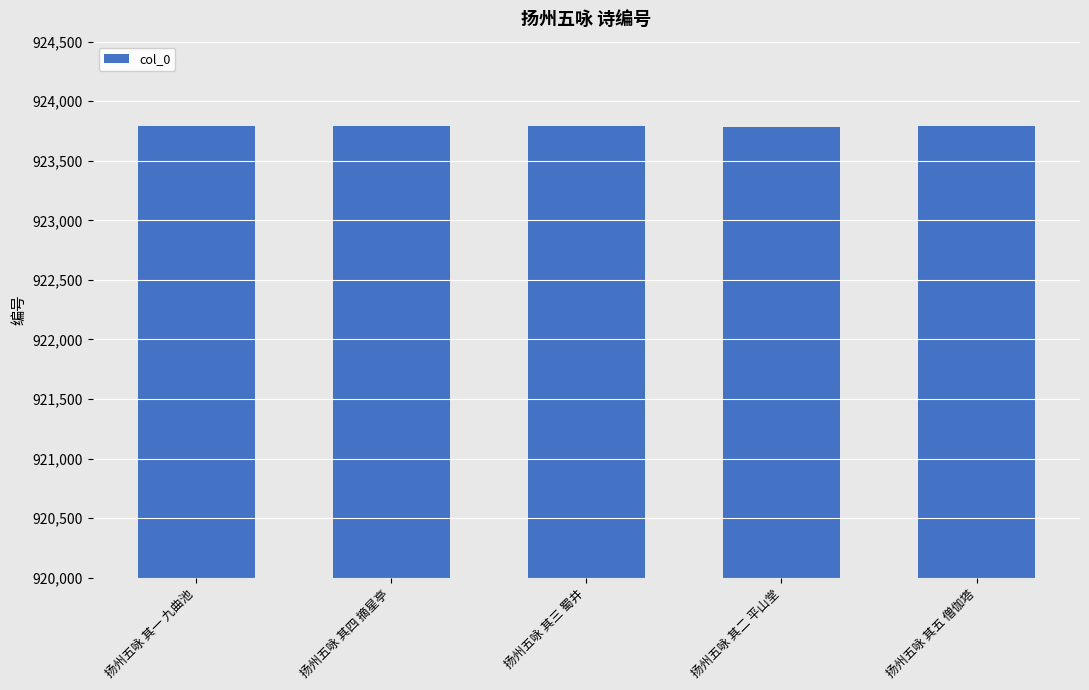

The value at 扬州五咏 其一 九曲池 is 1244085. True or false?

False